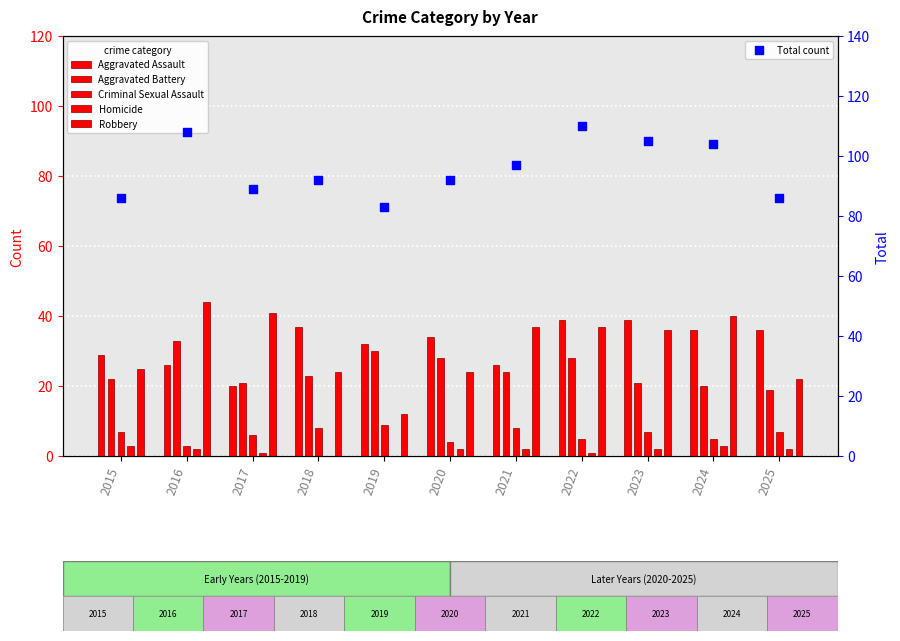

At which category is the sum across all series the highest?

2022